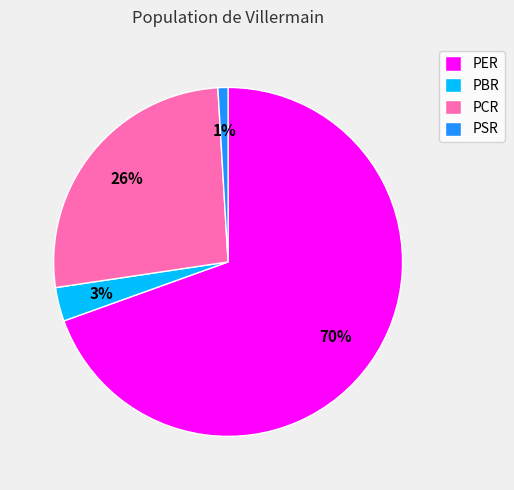

Is there any slice that represents more than half of the pie?

Yes